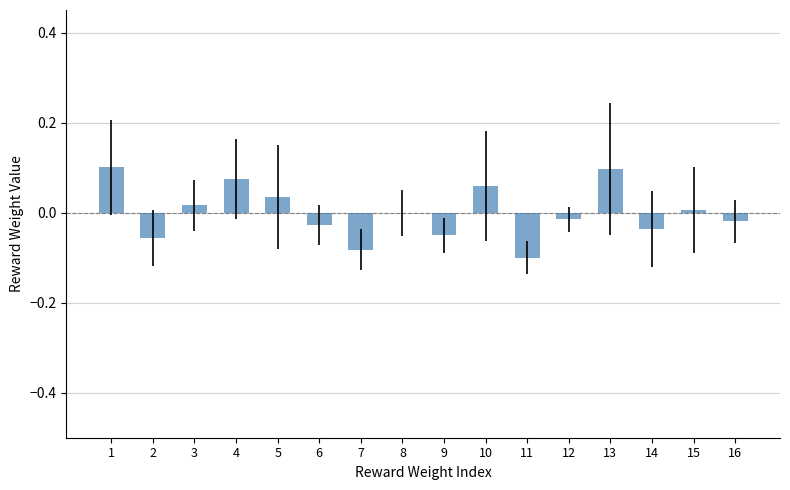

Between 9 and 5, which is larger?

5